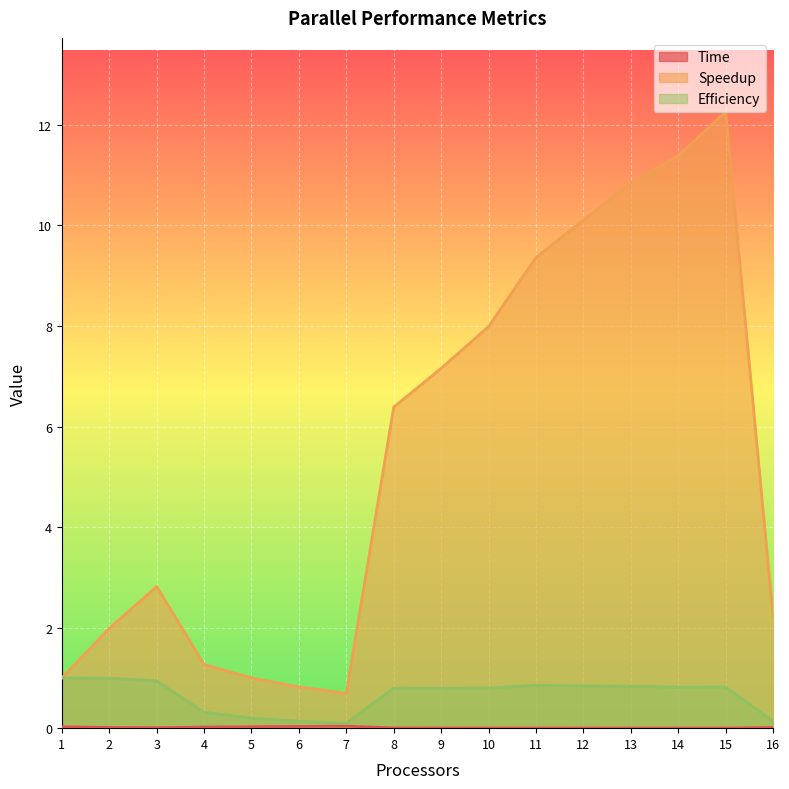

What is the sum of all Time values?

0.2